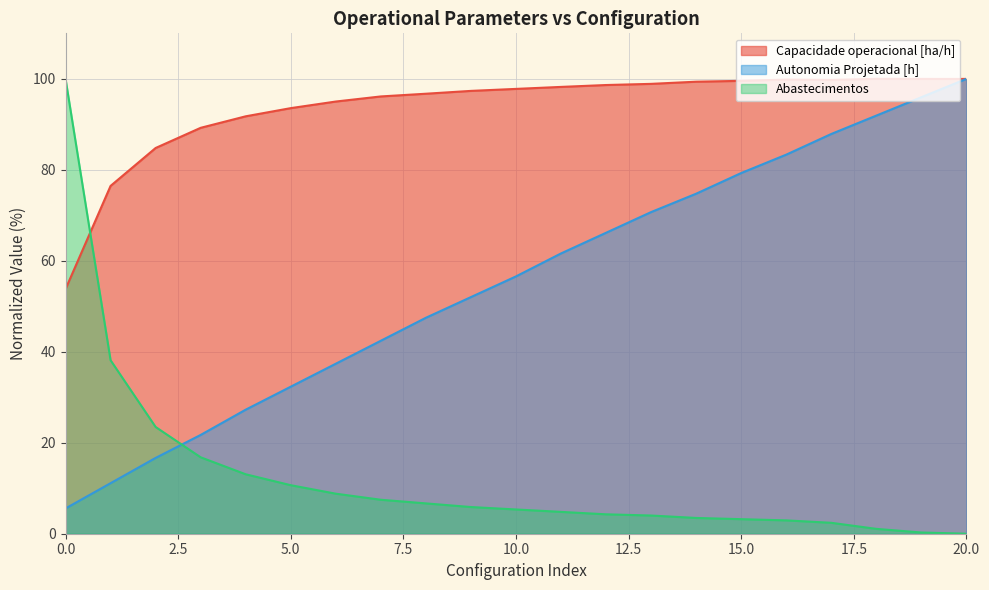

What is the total value across all series at 20.0?

200.0